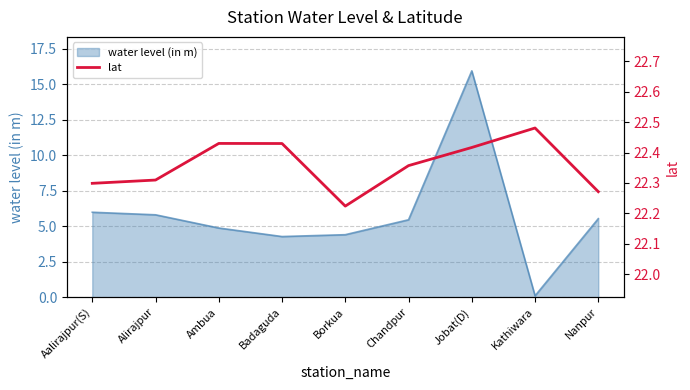

Does the chart have visible grid lines?

Yes